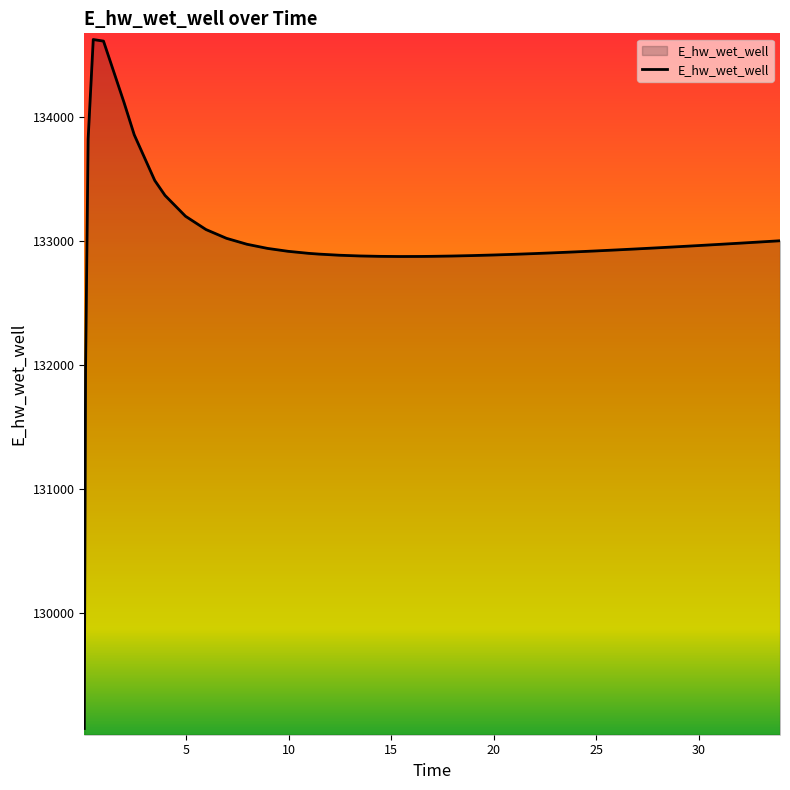

What is the difference between the maximum and minimum values?

5557.7